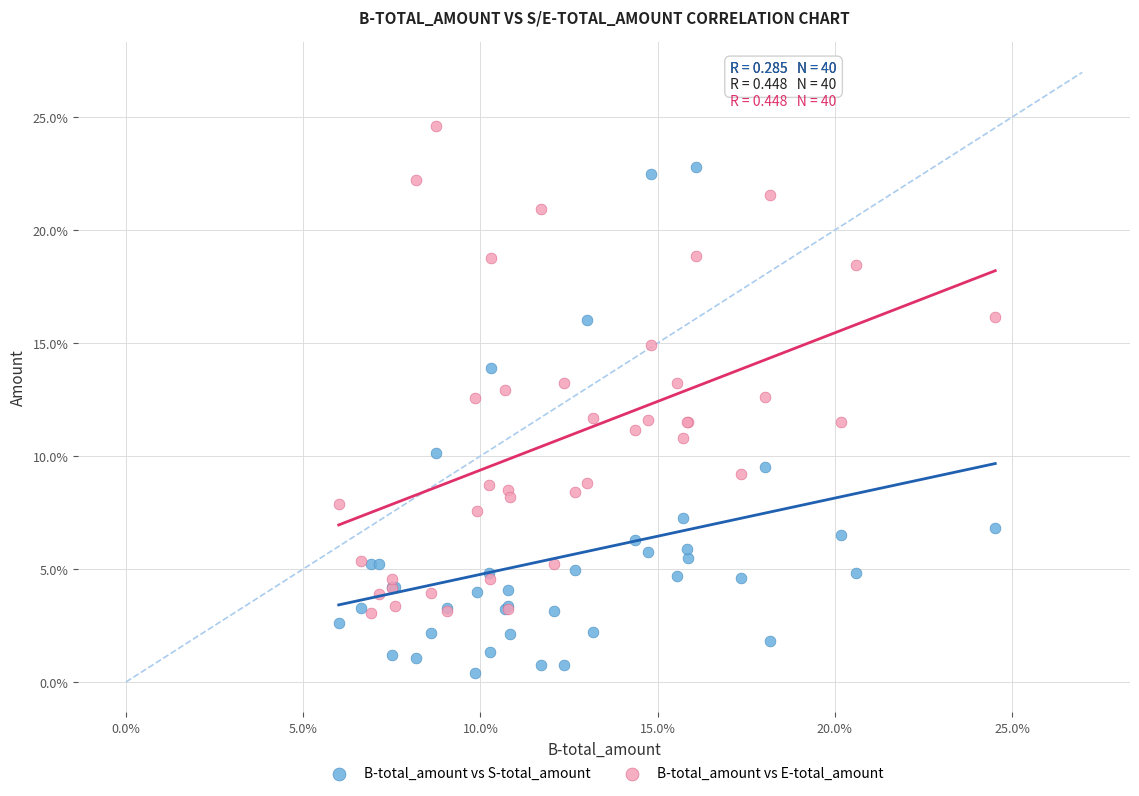

Which series contains the highest Y value?

B-total_amount vs E-total_amount